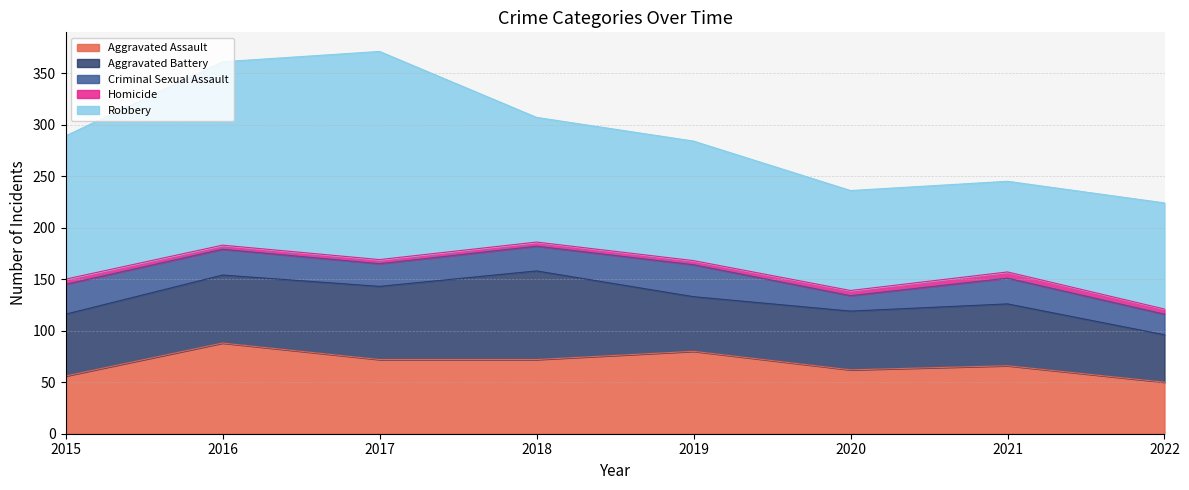

Which series has the largest total across all categories?

Robbery